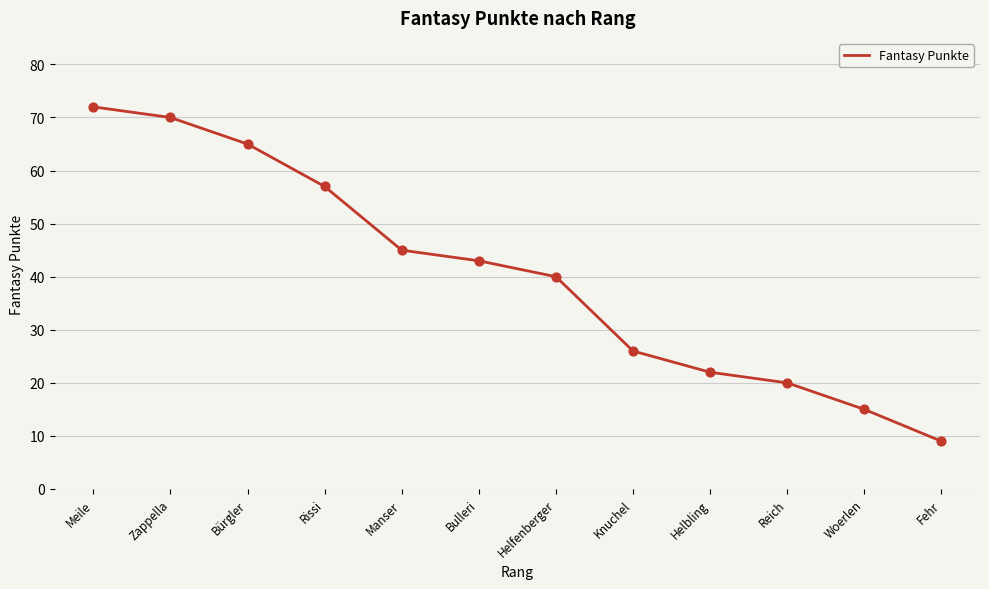

What is the change in value from Meile to Bulleri?

-29